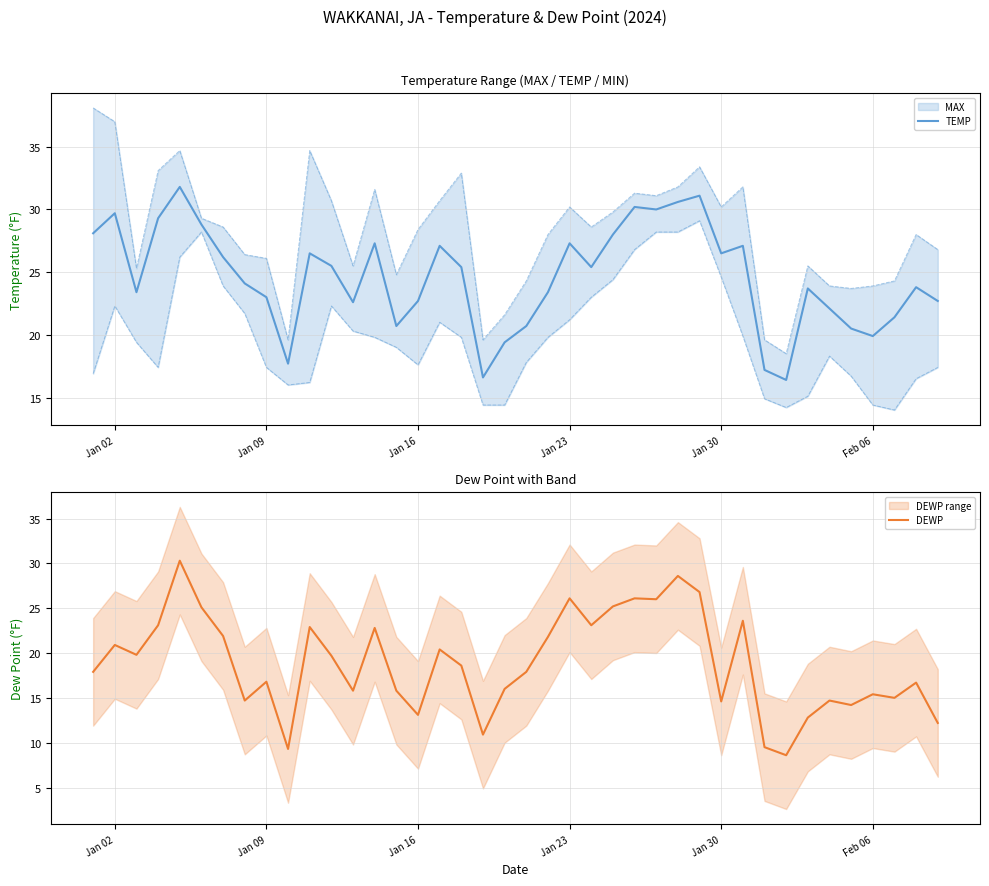

What is the highest value of the TEMP series?

31.8